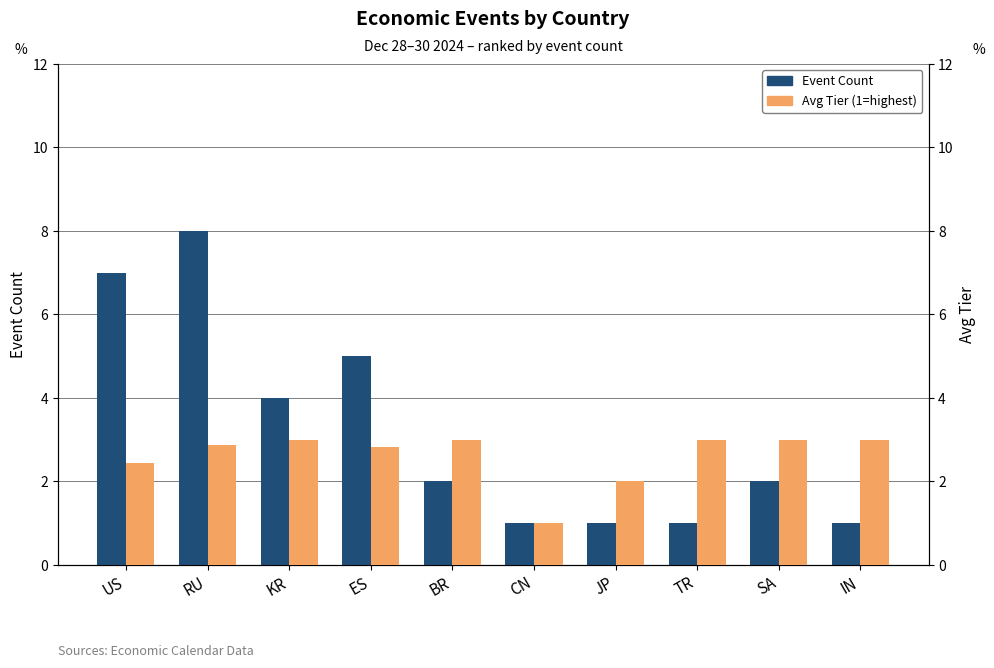

What position from the right is BR?

6